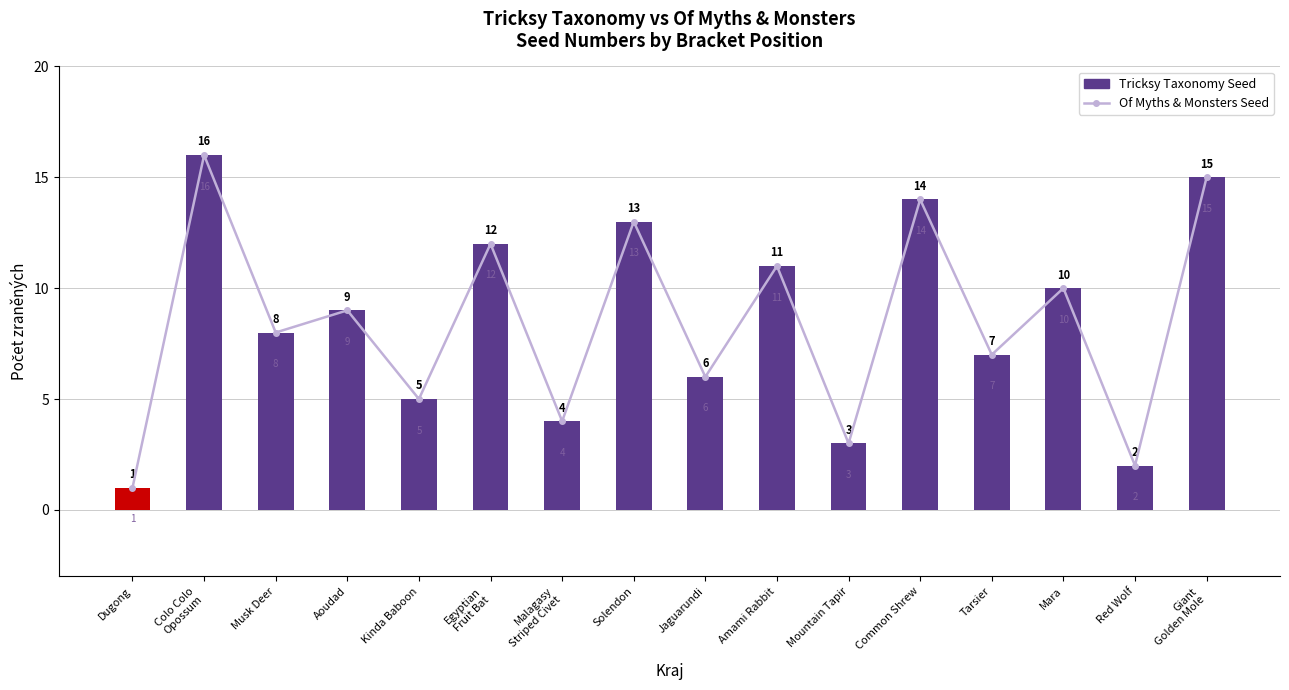

The value of Tricksy Taxonomy Seed at Tarsier is 7. True or false?

True